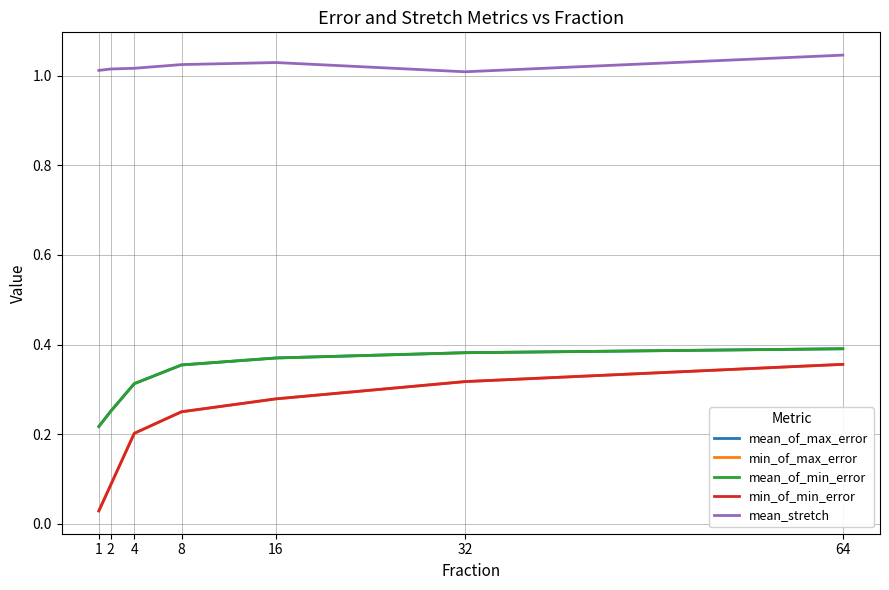

At 16, list the series in order from largest to smallest.

mean_stretch, mean_of_max_error, mean_of_min_error, min_of_max_error, min_of_min_error